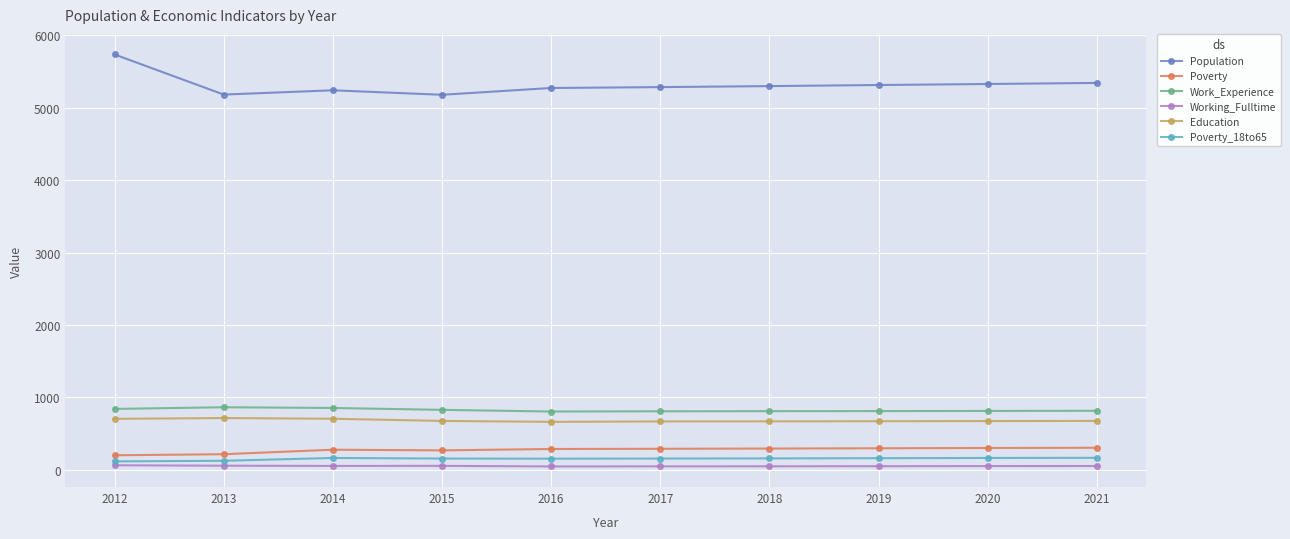

True or false: Poverty has more than 0 points higher than both neighbors.

True